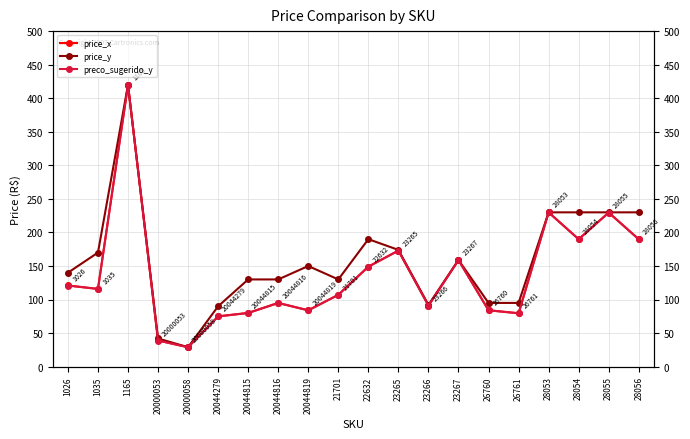

At which category is the sum across all series the highest?

1165